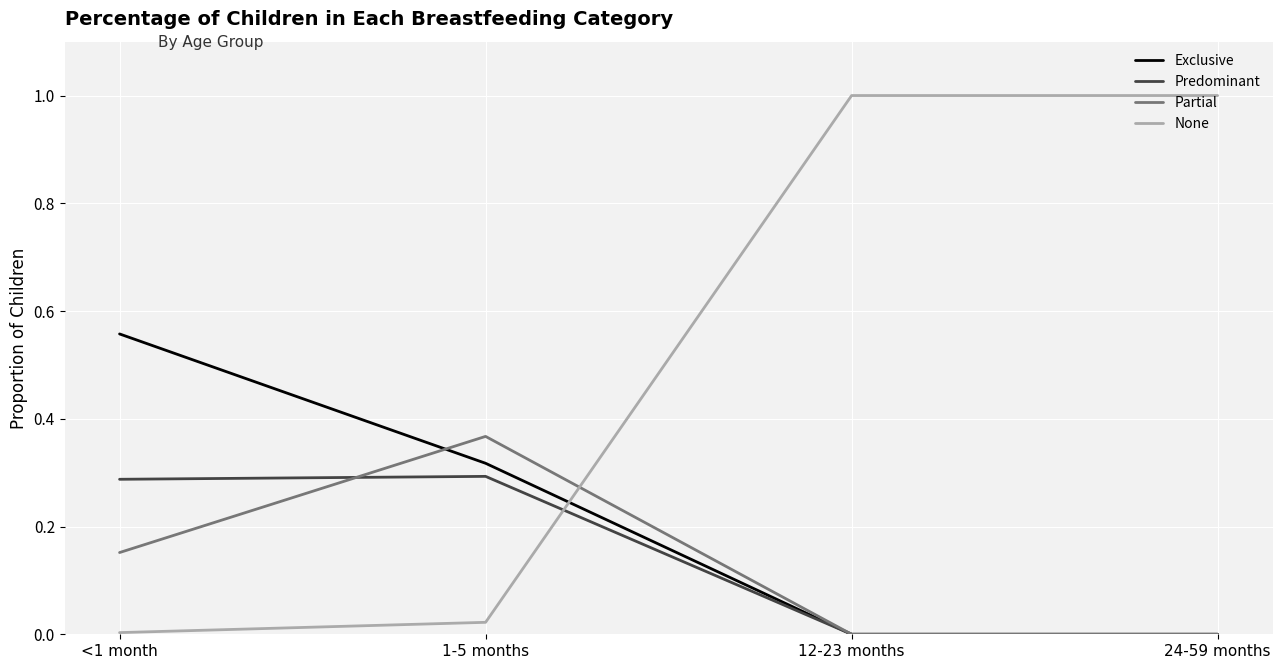

True or false: Exclusive has more than 2 points higher than both neighbors.

False